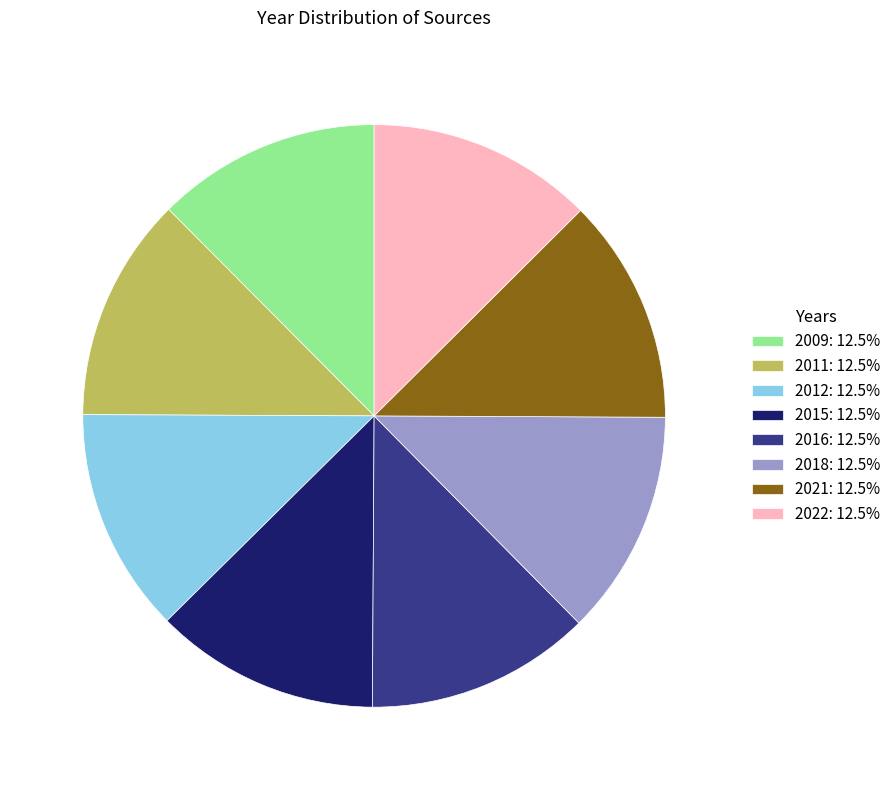

Is the sum of 2022: 12.5% and 2021: 12.5% greater than half?

No